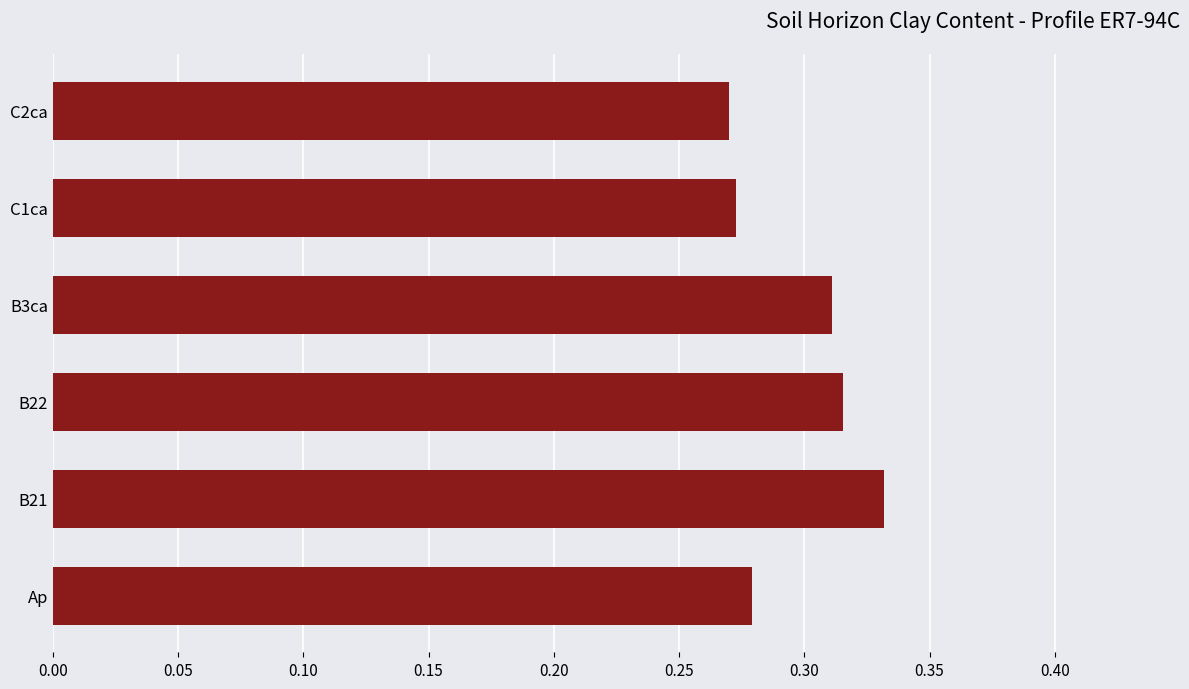

How many categories are shown in the chart?

6